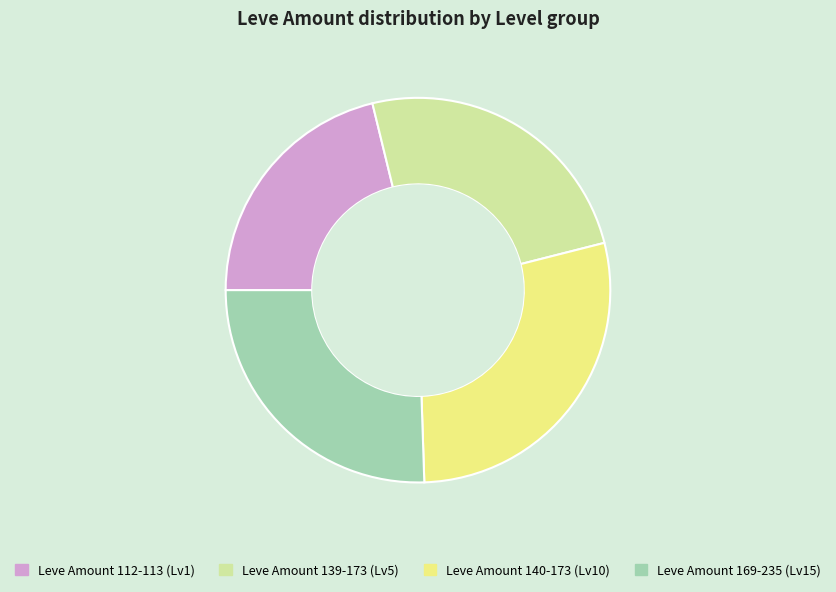

Is the sum of Leve Amount 169-235 (Lv15) and Leve Amount 140-173 (Lv10) greater than half?

Yes